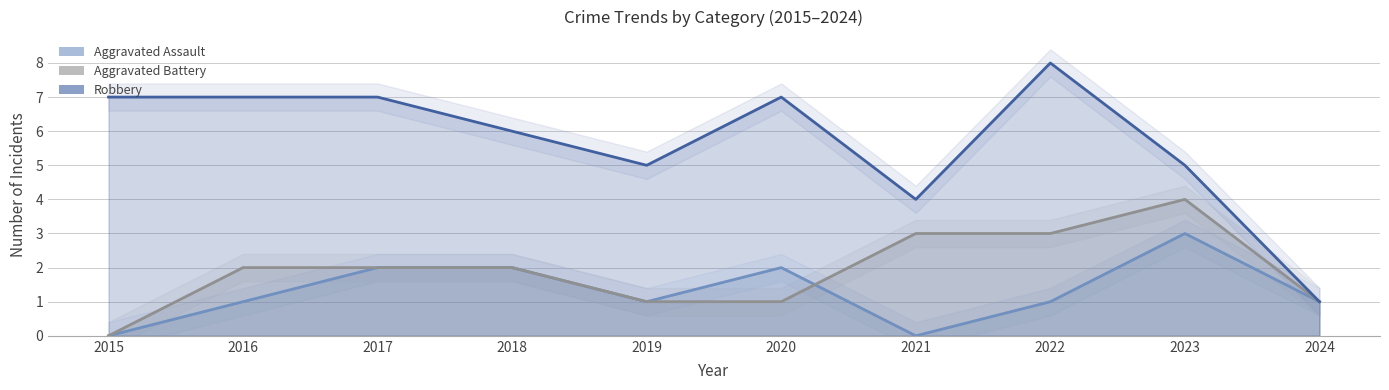

Where is the first local maximum for Robbery?

2020